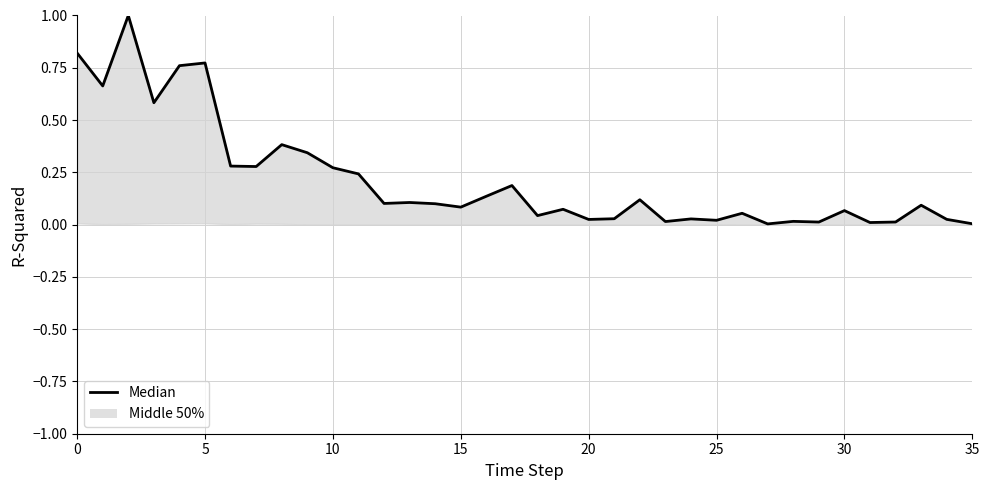

What value does the data have at 9?

0.3